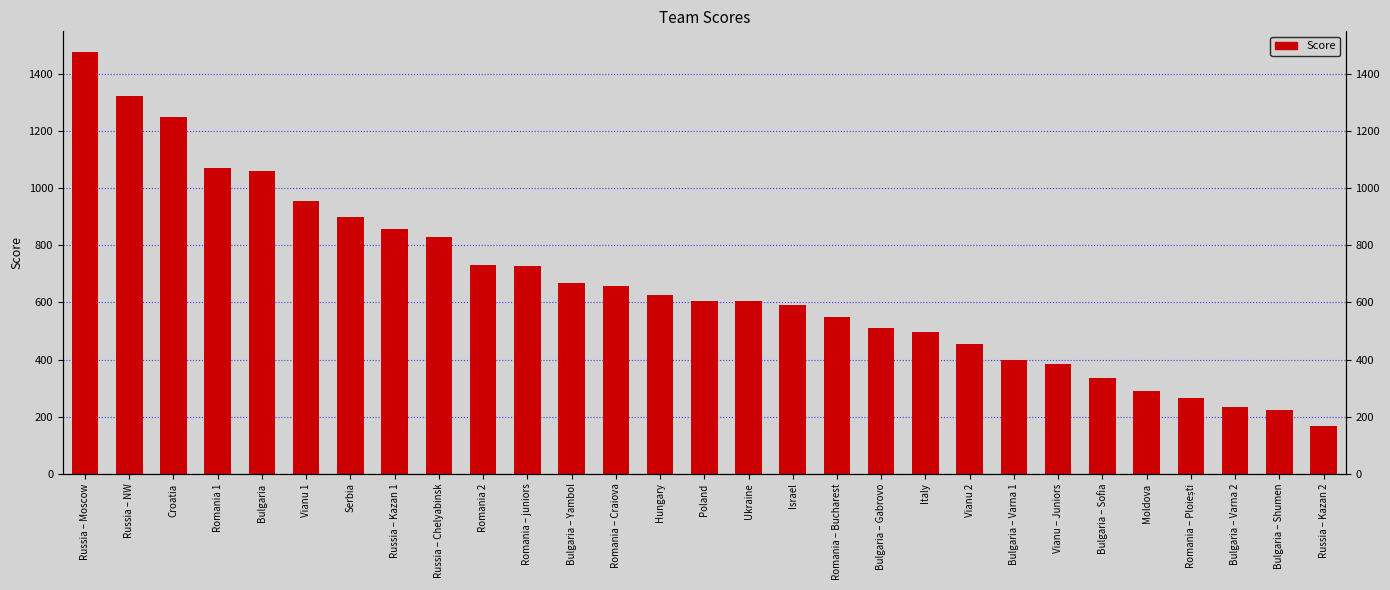

What is the minimum value shown in the chart?

167.0